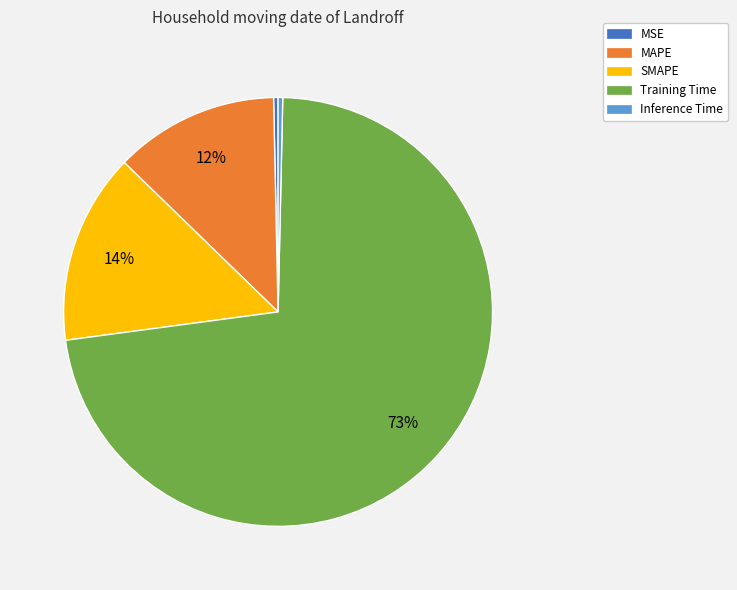

Which slice is the largest?

Training Time